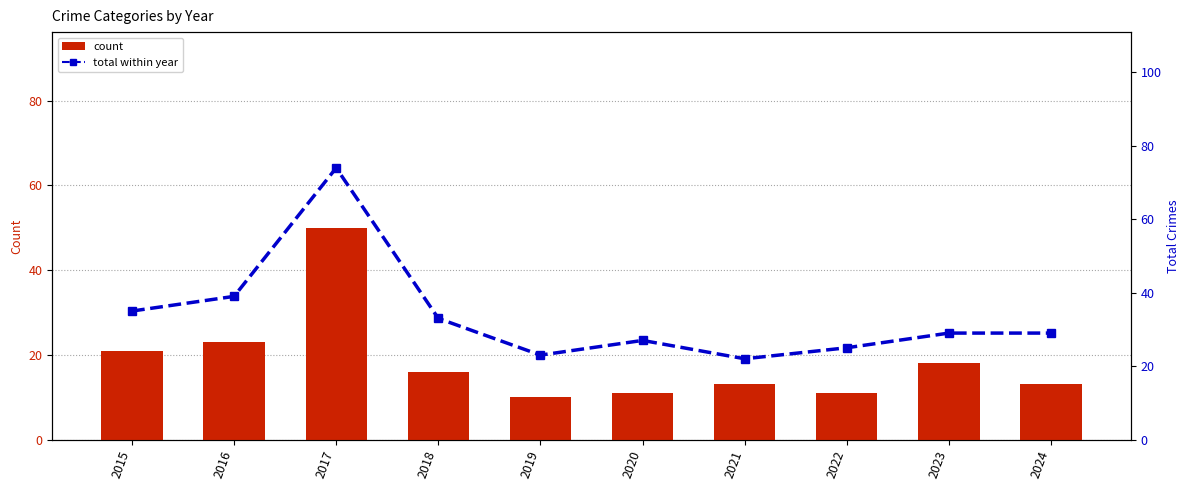

At which label is Criminal Sexual Assault closest to 2?

2019